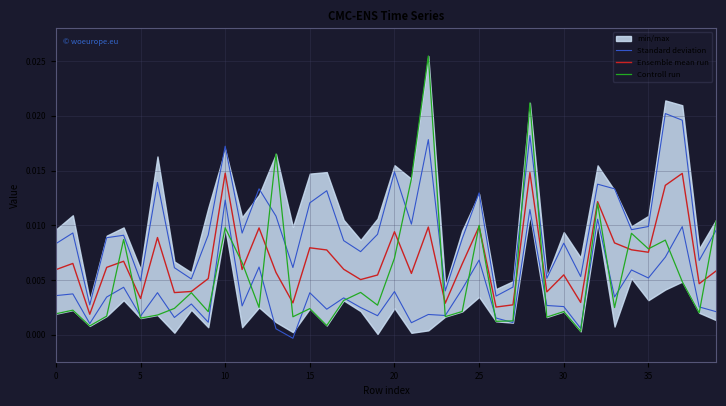

The value of Standard deviation at 5 is 0.0. True or false?

False